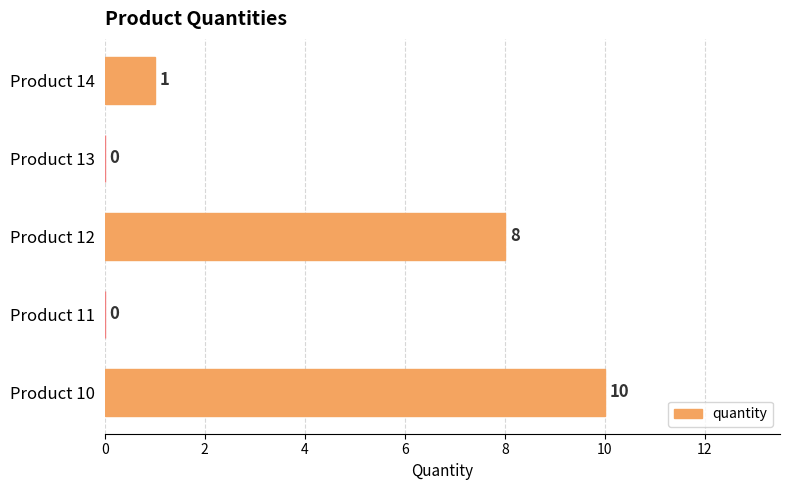

What is the sum of all values?

19